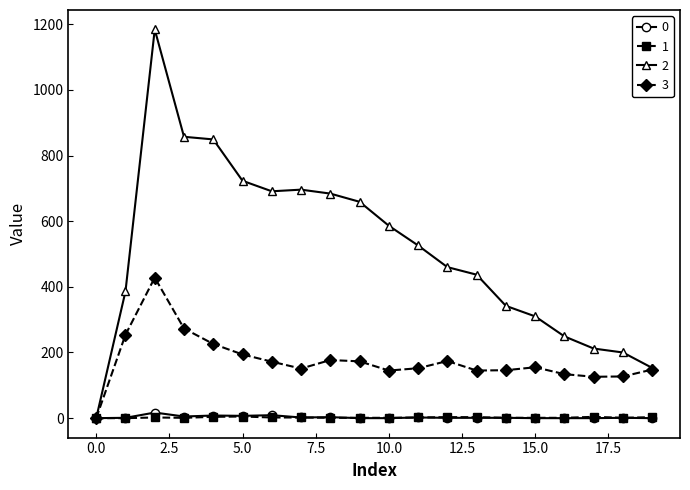

What is the greatest value displayed?

1184